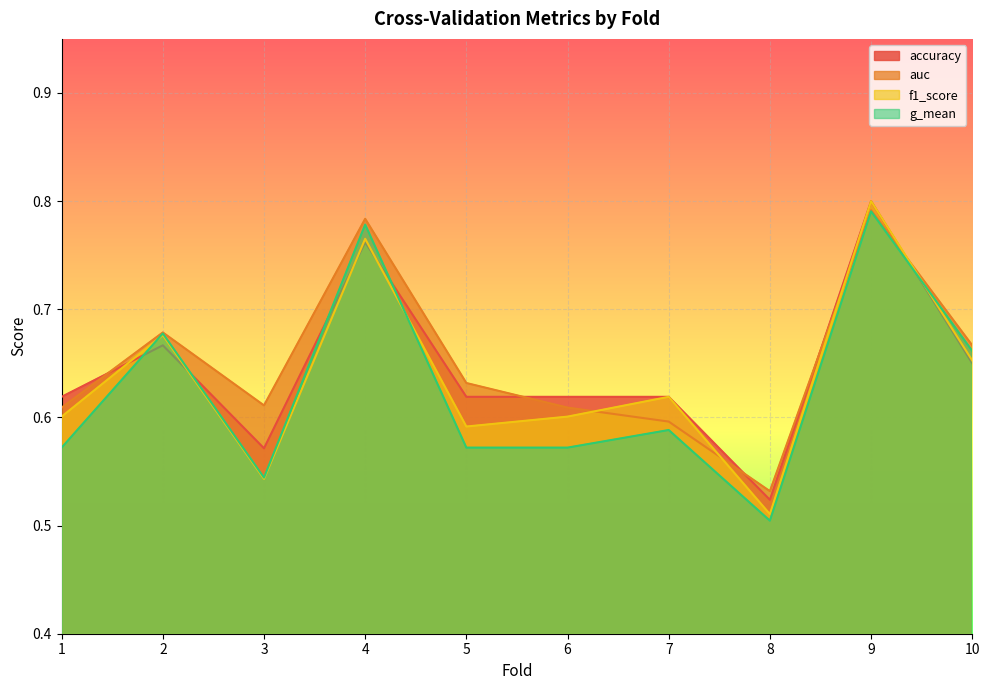

How many lines are shown in the chart?

4